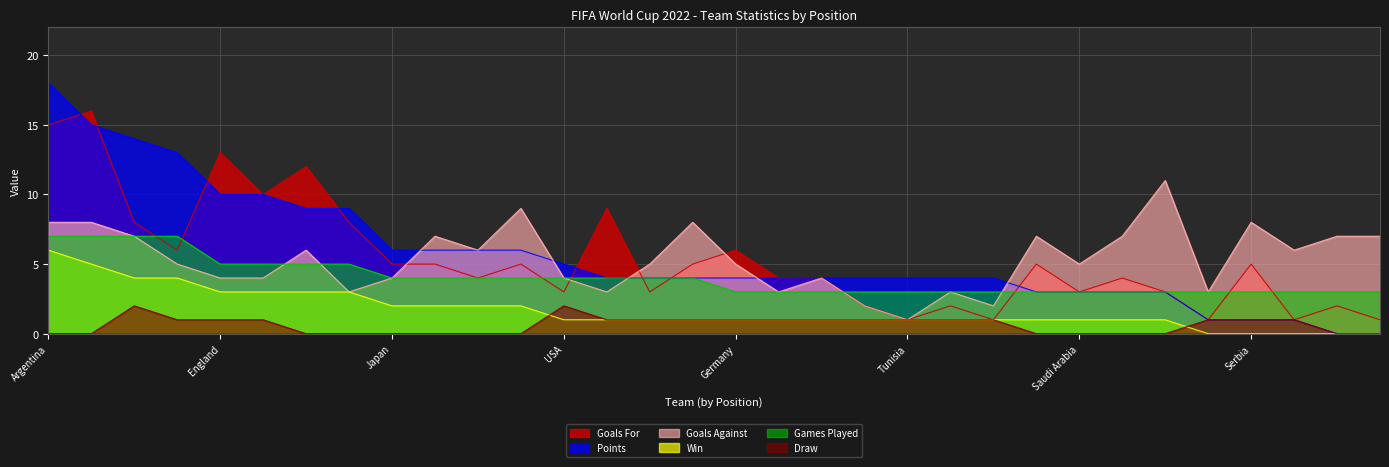

Count the Goals Against values in the range 4 to 7.

18